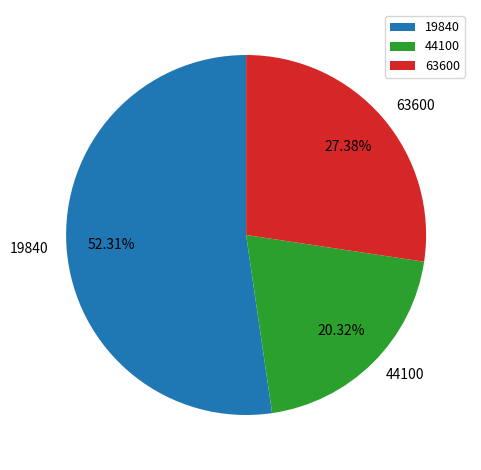

What percentage is the 44100 slice, to the nearest percent?

20%